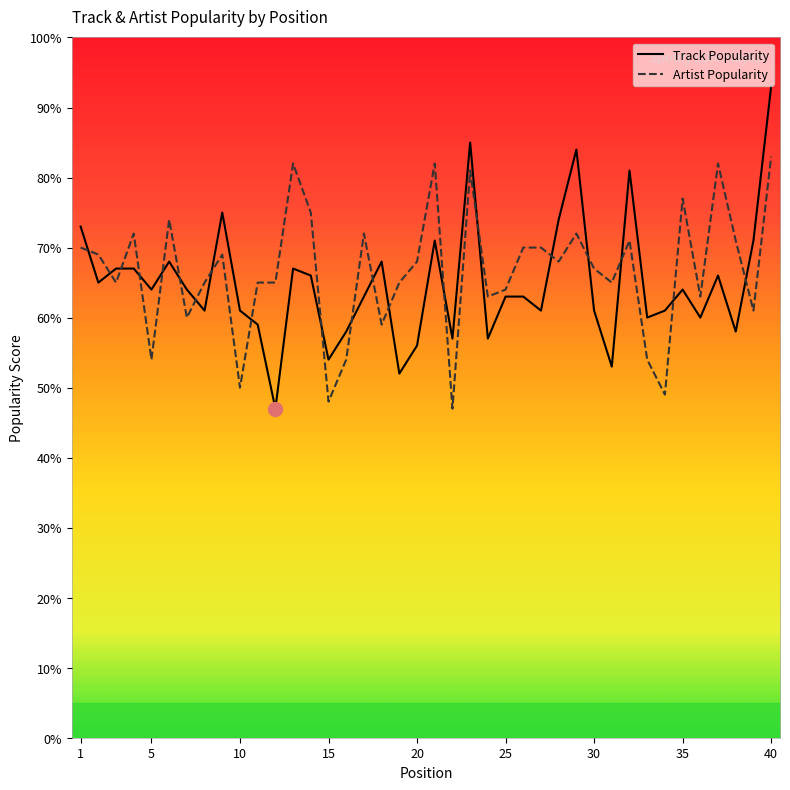

What is the greatest value displayed?

93